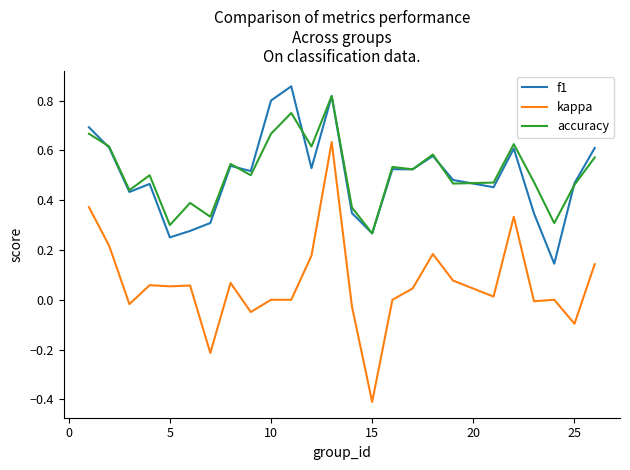

True or false: accuracy and kappa cross at least once.

False